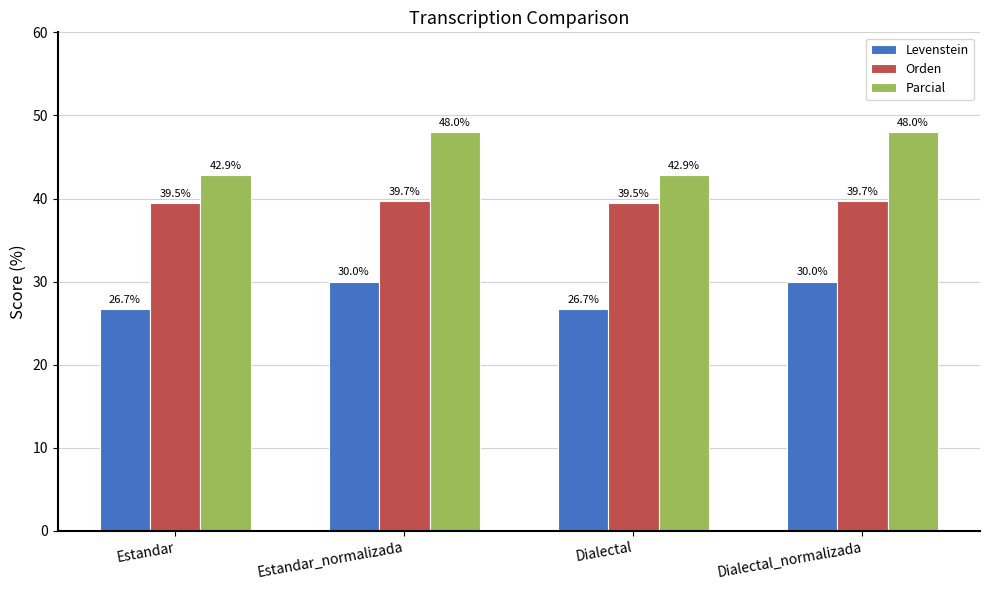

How many Parcial values are between 42 and 48?

4